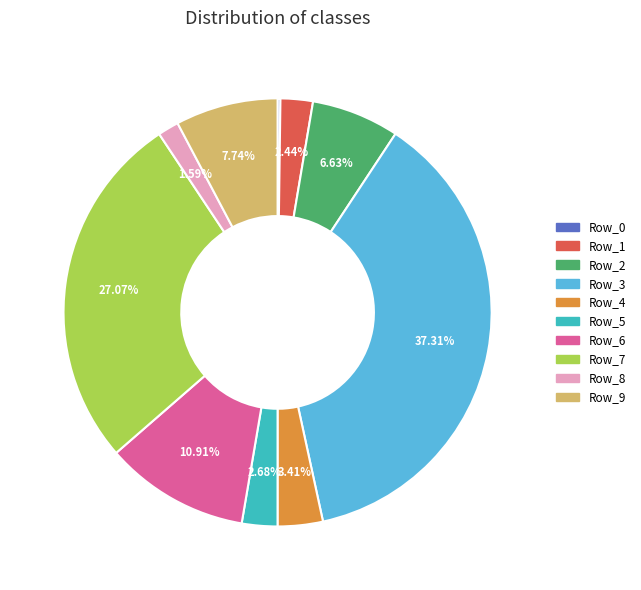

How much of the chart is everything except Row_2?

93.4%